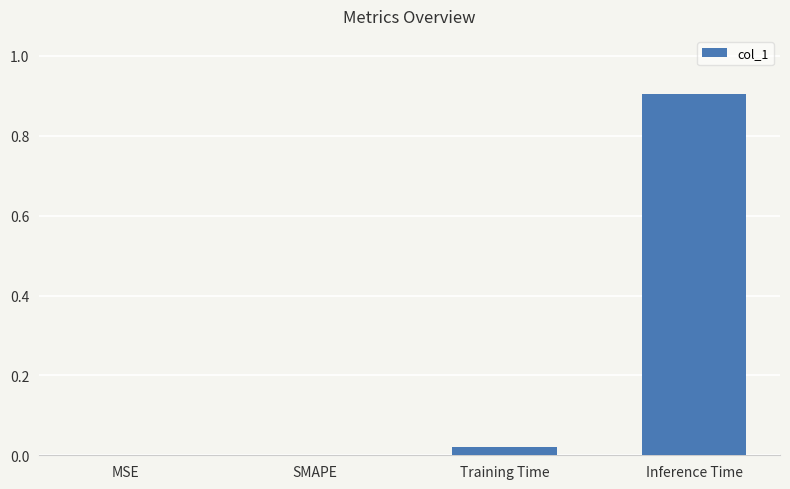

The value at Training Time is 0.0. True or false?

True